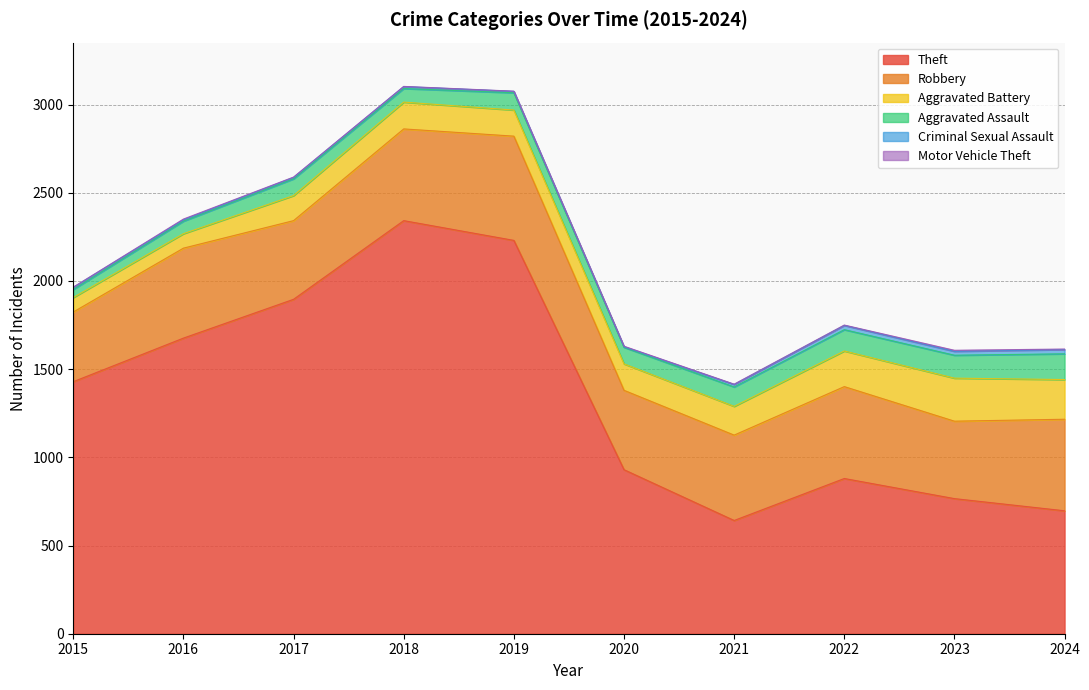

Read the Criminal Sexual Assault value at 2020.

3